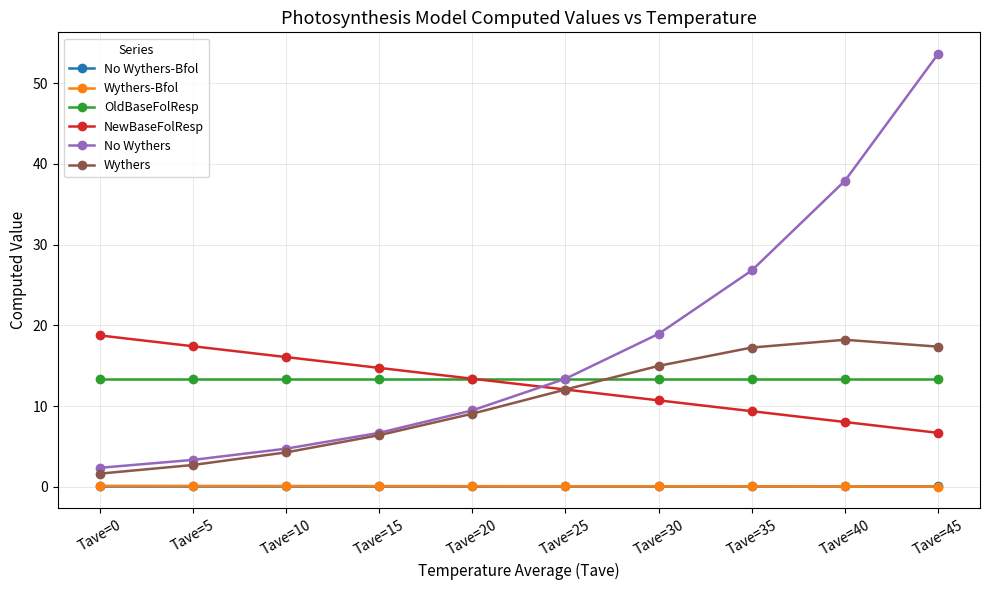

True or false: Wythers-Bfol has a value of 0.1 at Tave=10.

True